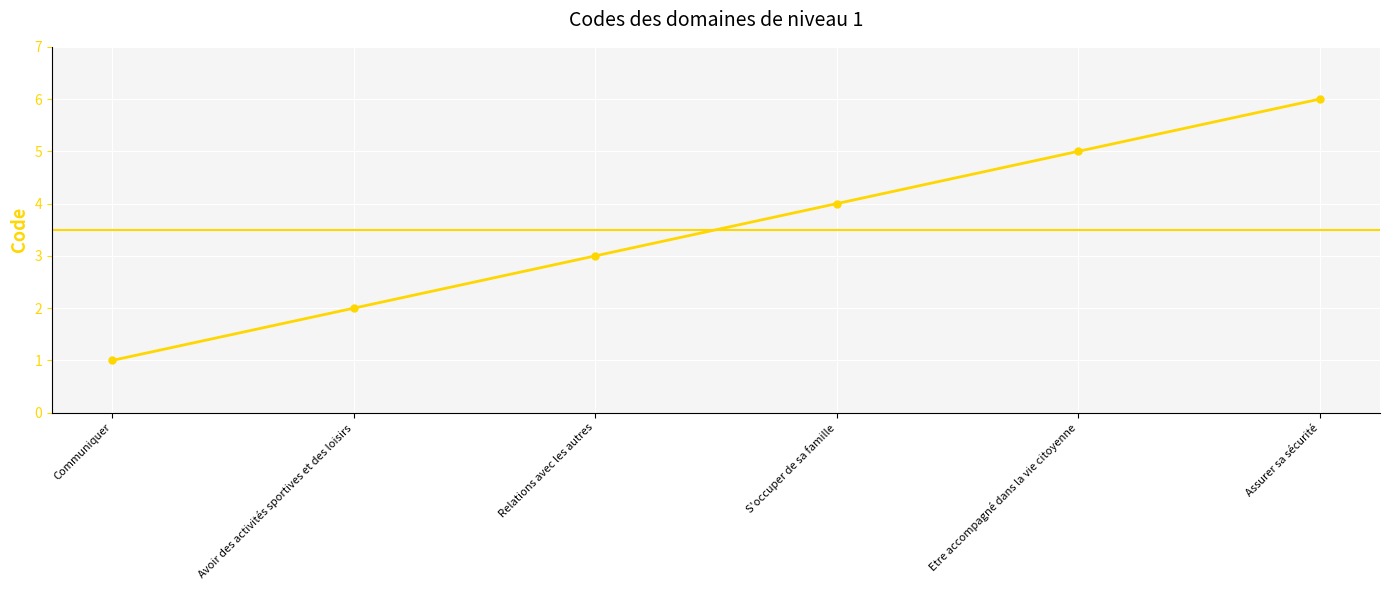

Which has a higher value, Avoir des activités sportives et des loisirs or Etre accompagné dans la vie citoyenne?

Etre accompagné dans la vie citoyenne